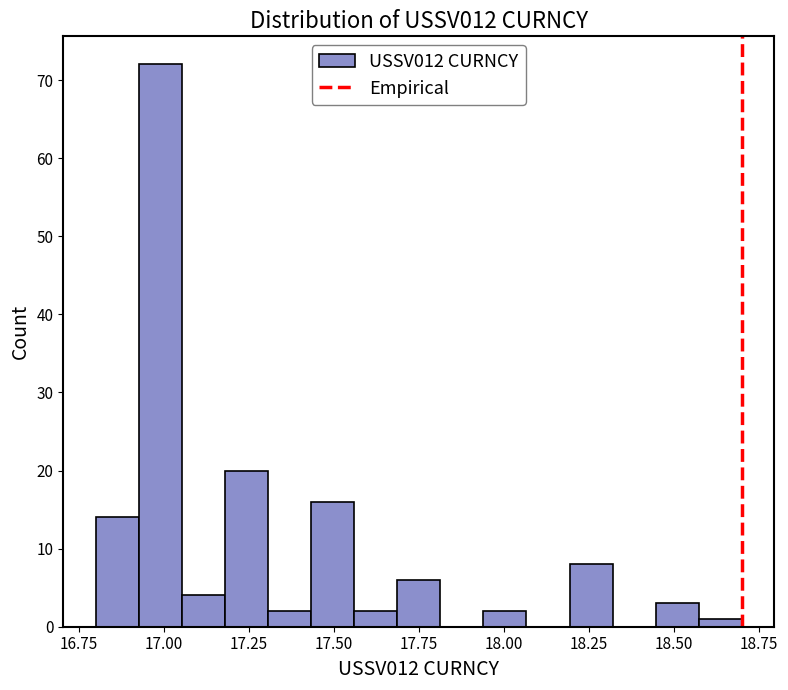

Read against the x-axis, roughly where is the centre of the tallest bar?

17.00